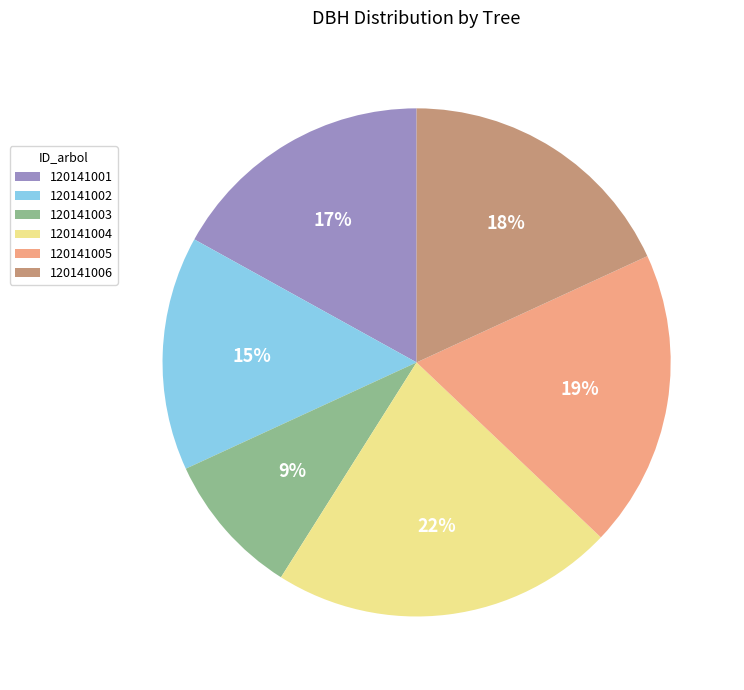

To the nearest percent, what is the combined percentage of 120141006 and 120141002?

33%